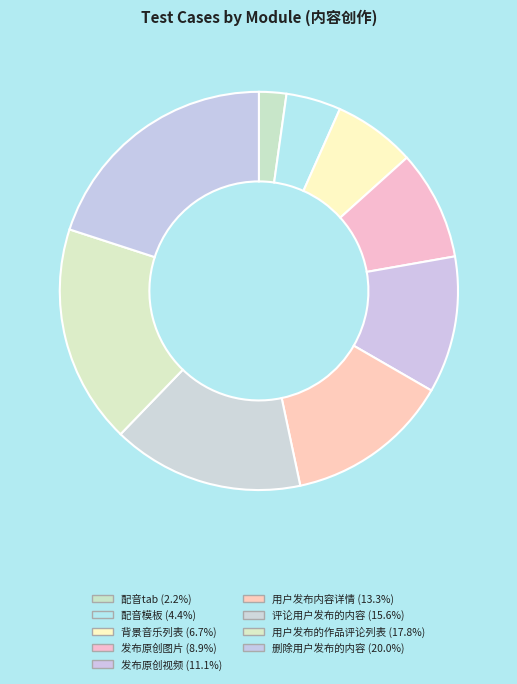

Do 配音tab and 背景音乐列表 together represent more than half of the pie?

No